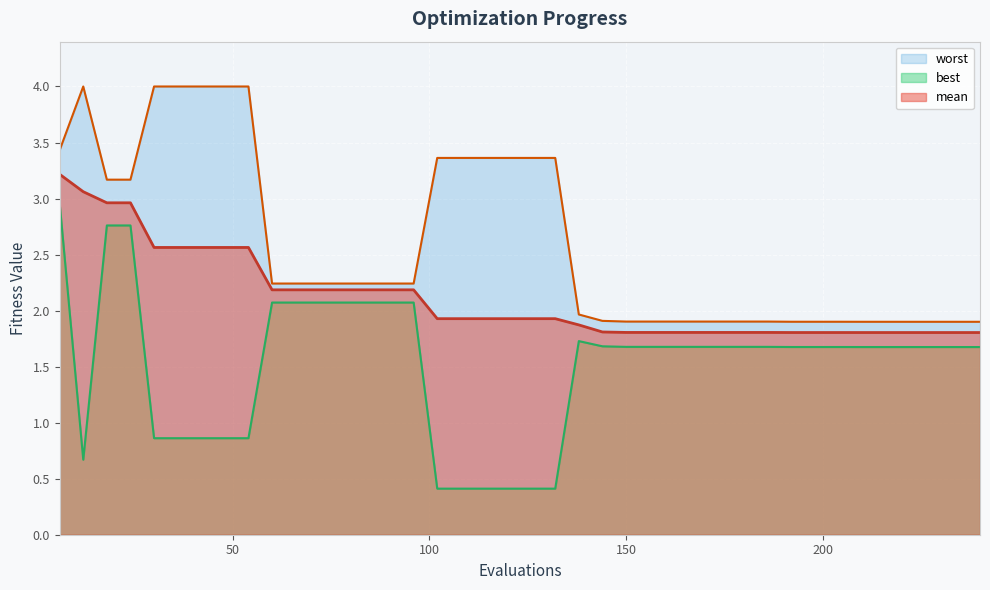

Which series has the largest total across all categories?

worst